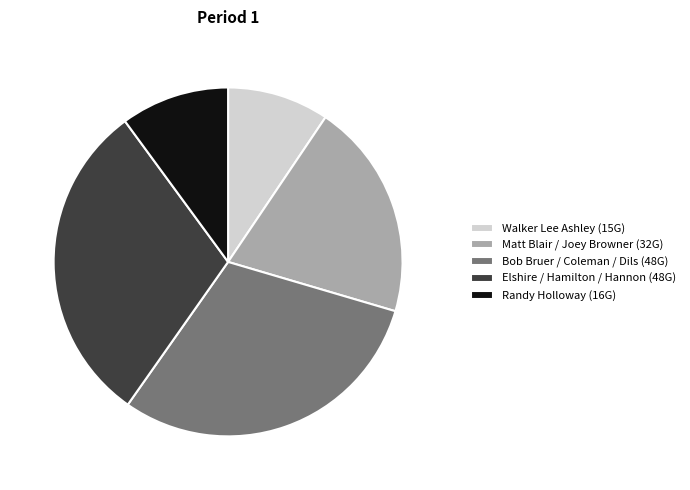

Which has a higher value, Randy Holloway (16G) or Elshire / Hamilton / Hannon (48G)?

Elshire / Hamilton / Hannon (48G)